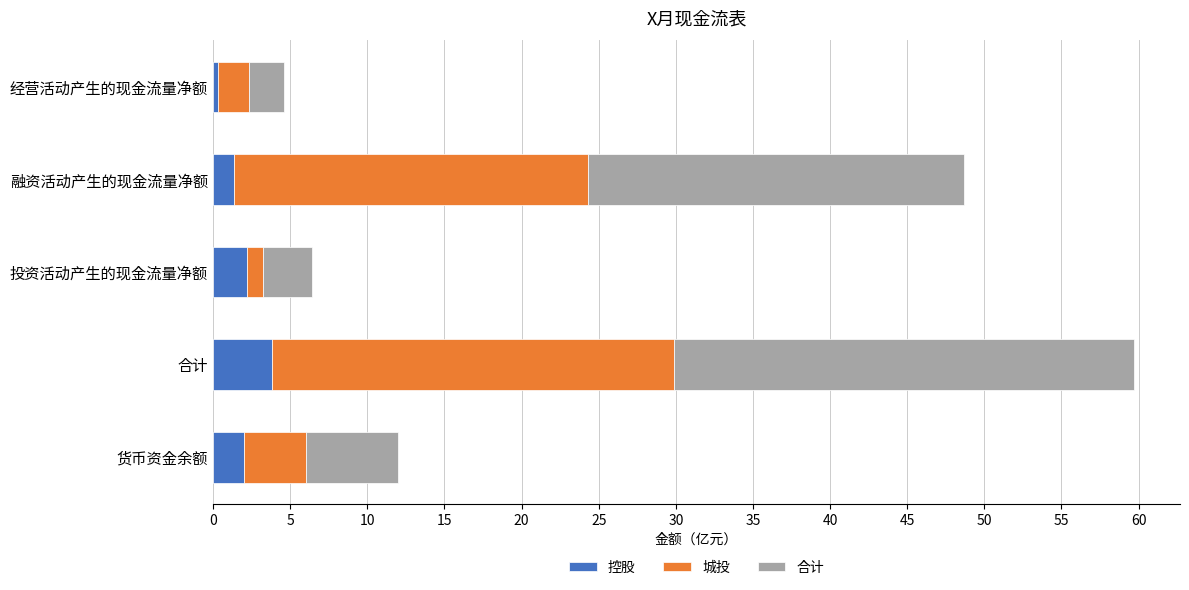

Is it true that 控股 equals 2.2 at 投资活动产生的现金流量净额?

True